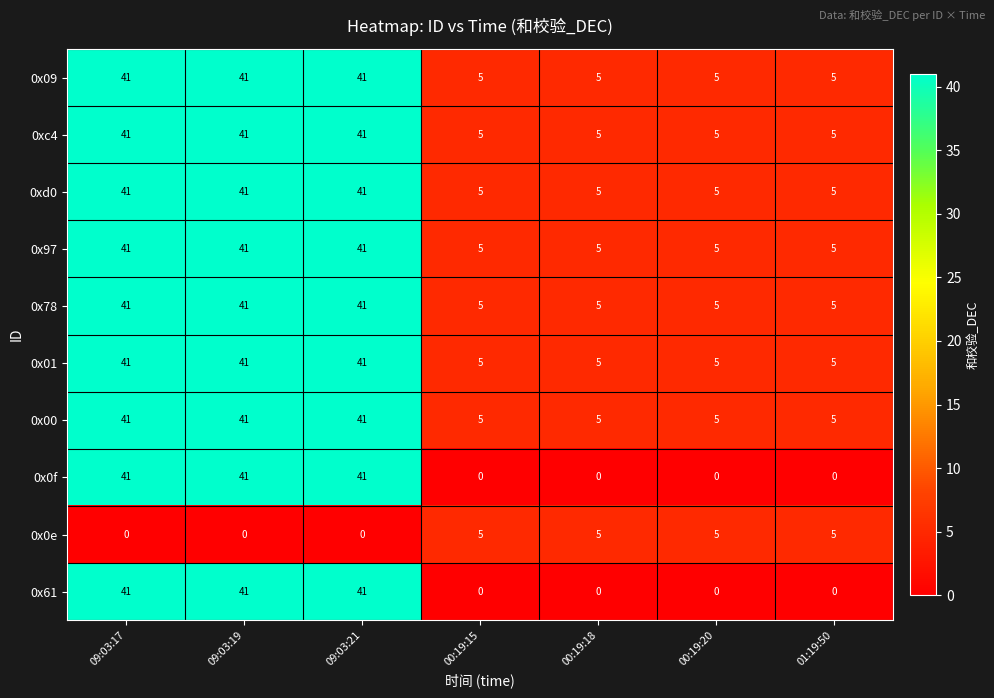

What is the difference between the highest and lowest values at 01:19:50?

5